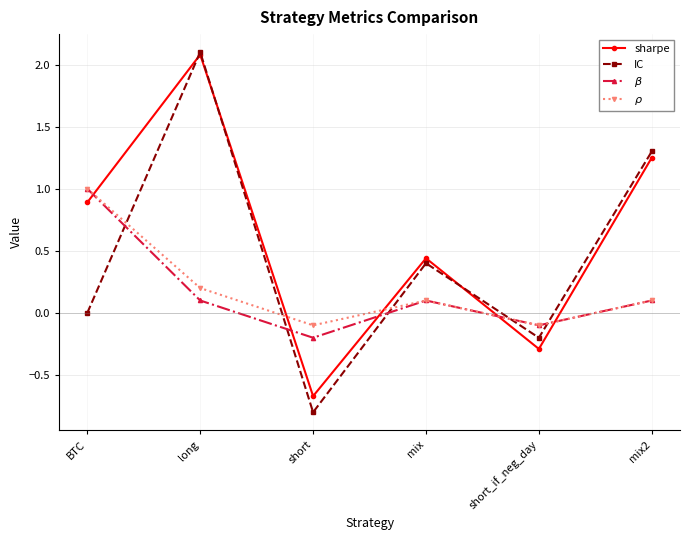

True or false: $\beta$ has a value of -0.2 at short.

True